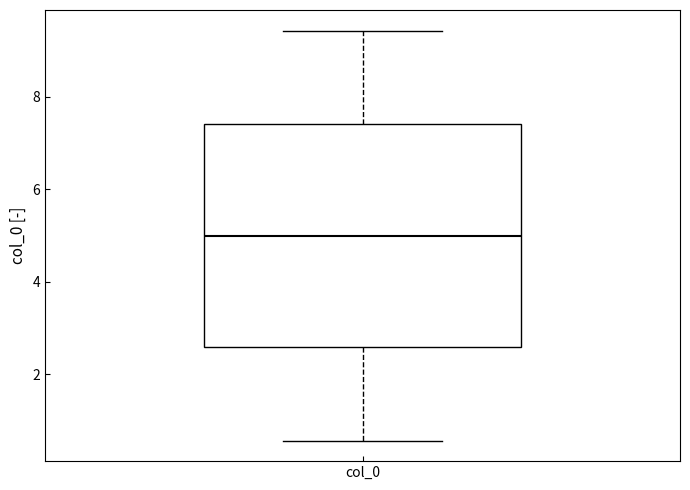

Where does the median line of the box for col_0 sit on the y-axis? The values are not printed on the chart, so give them approximately, as read against the axis.

5.0